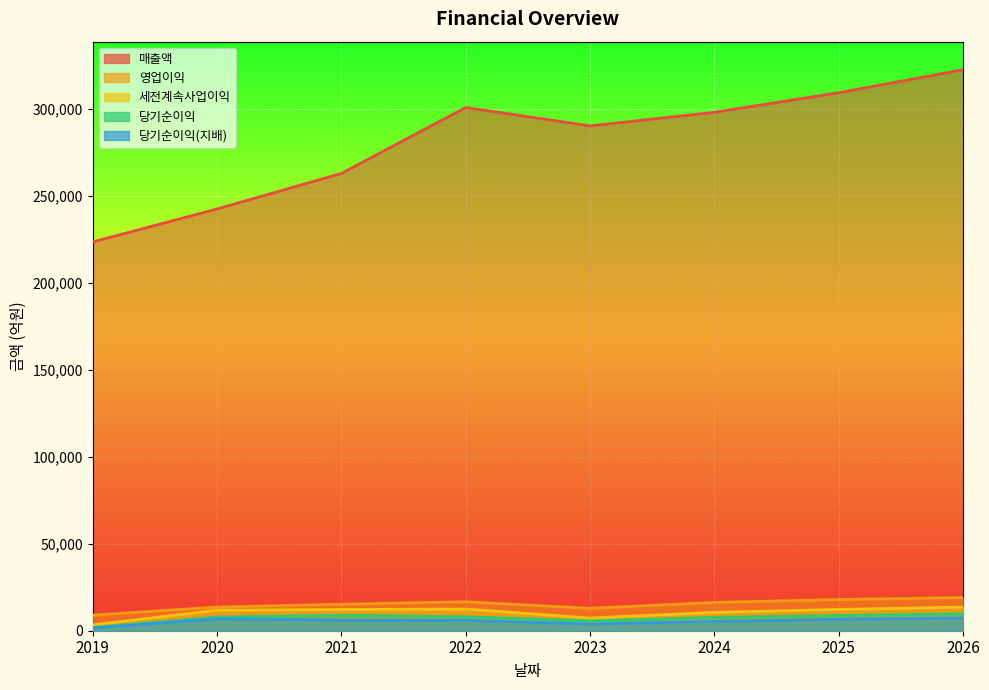

What is the average value of the 세전계속사업이익 series?

10437